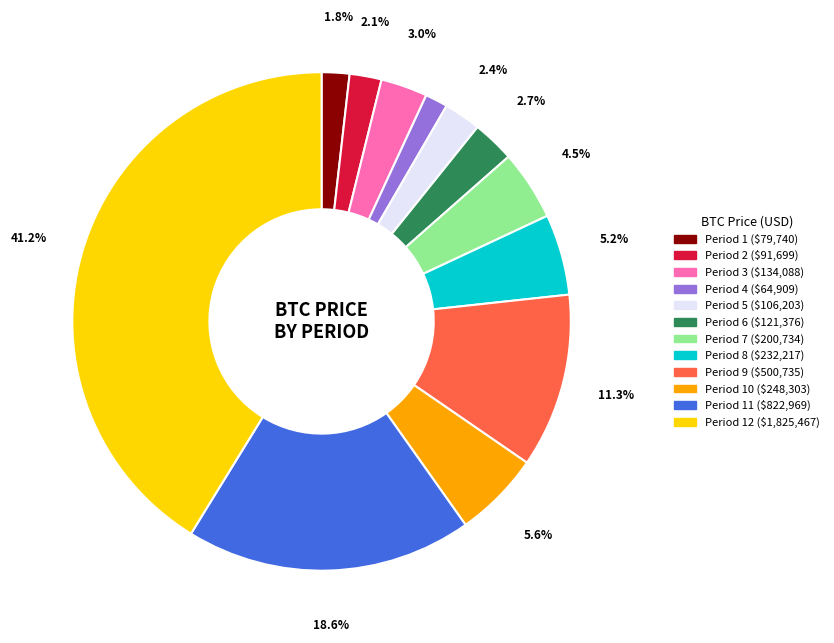

Does any single category account for the majority?

No